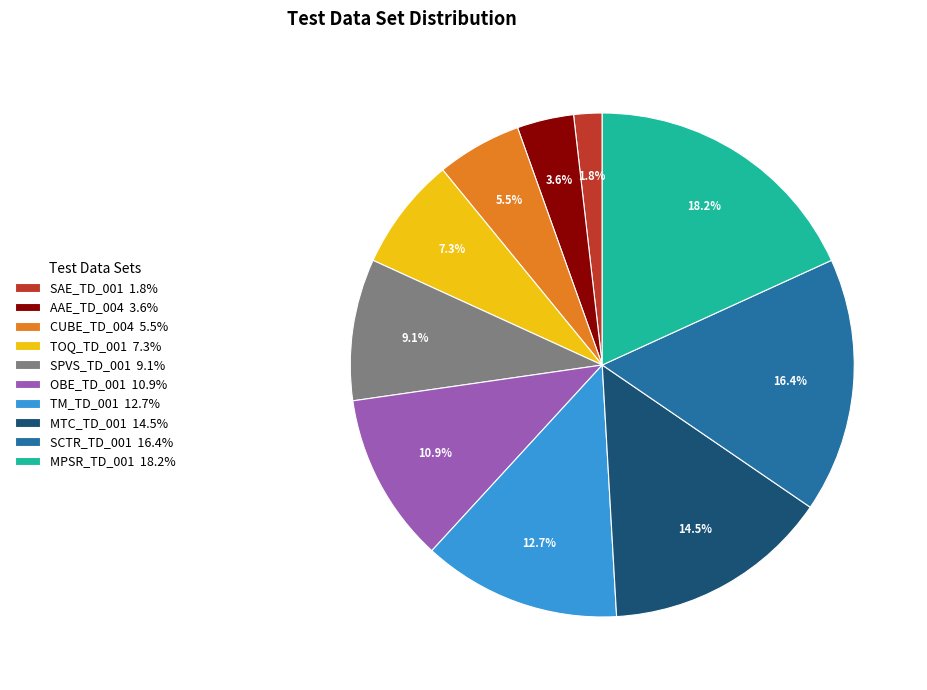

The SPVS_TD_001 slice represents 9% of the pie. True or false?

True